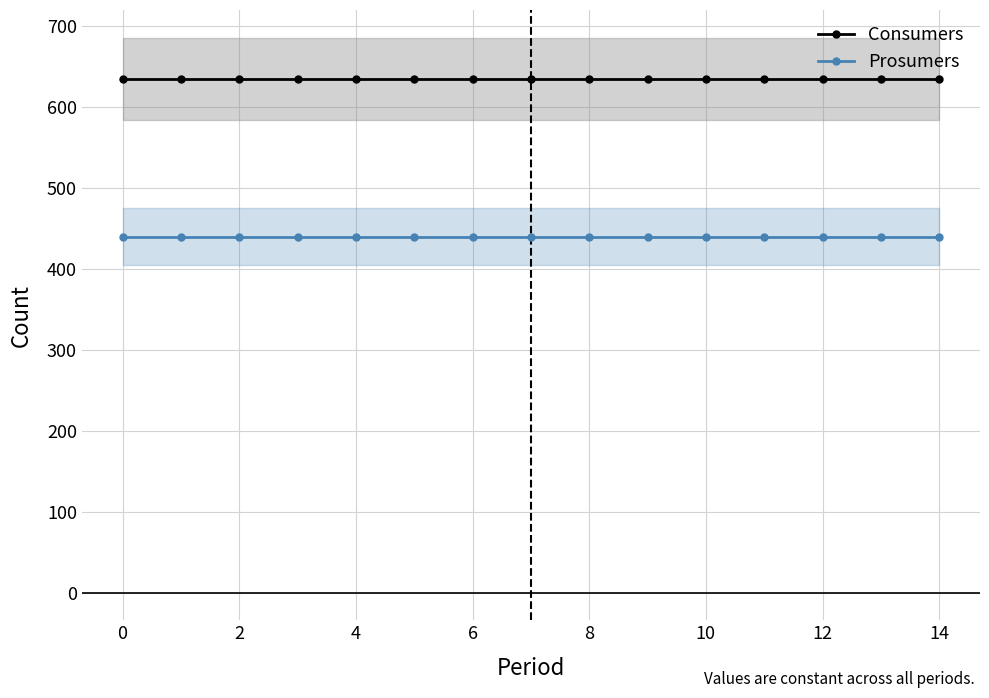

What is the maximum value for Prosumers?

440